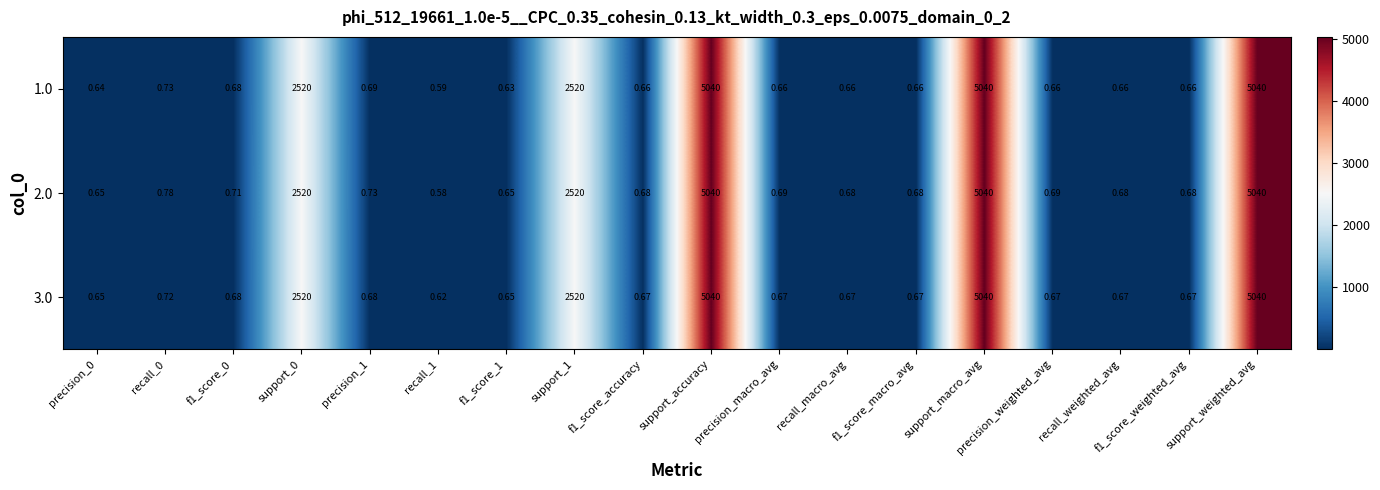

Is the value of 2.0 at recall_1 greater than the value of 3.0 at support_macro_avg?

No